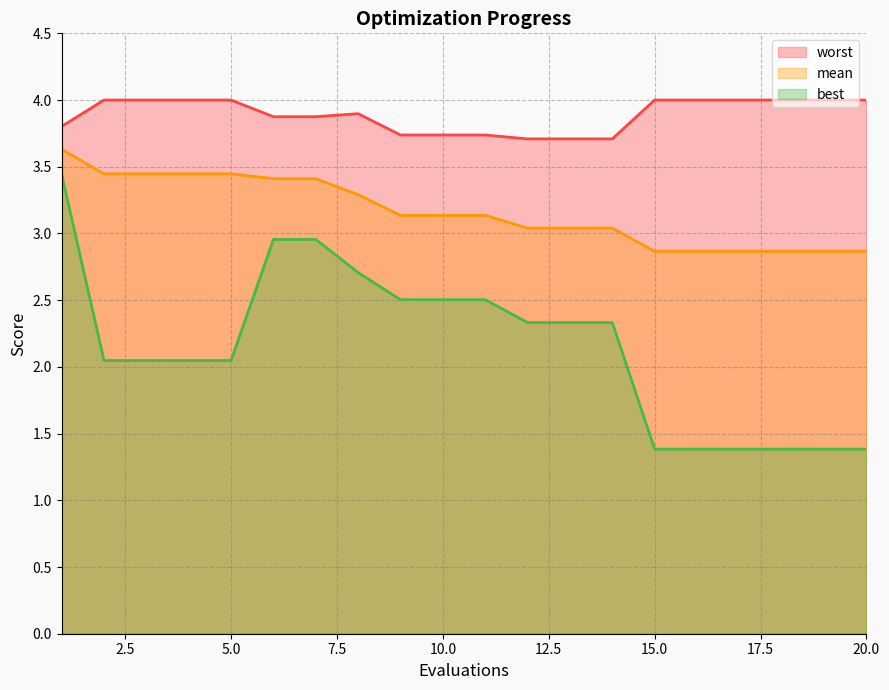

What is the approximate value of best at 16?

1.4